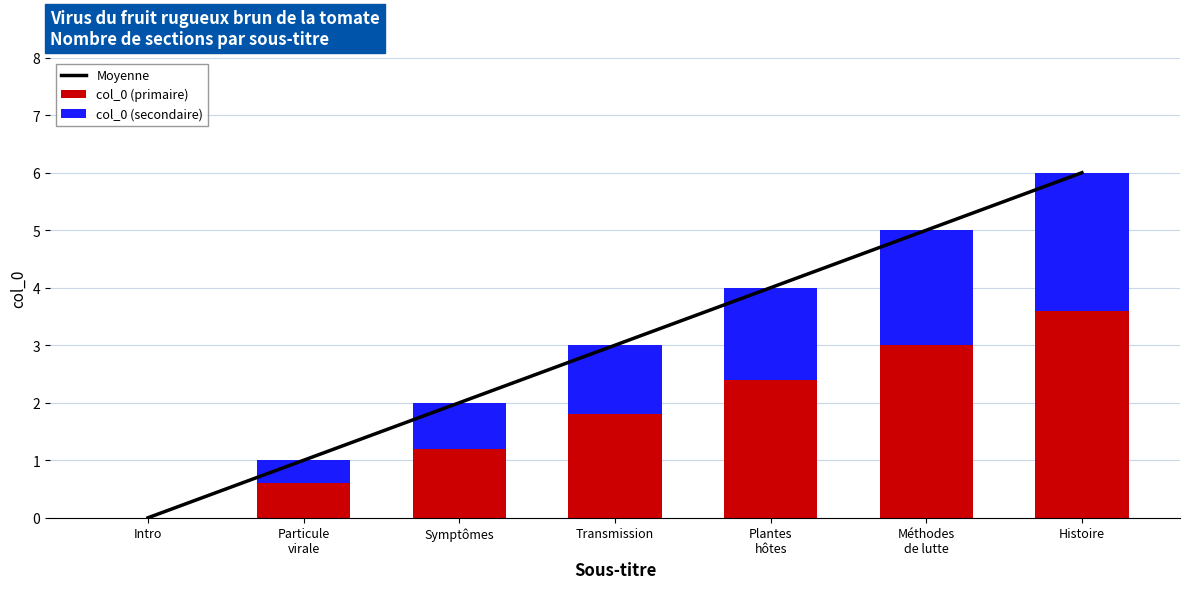

What is the difference between the second highest and minimum values in the col_0 (secondaire) series?

2.0